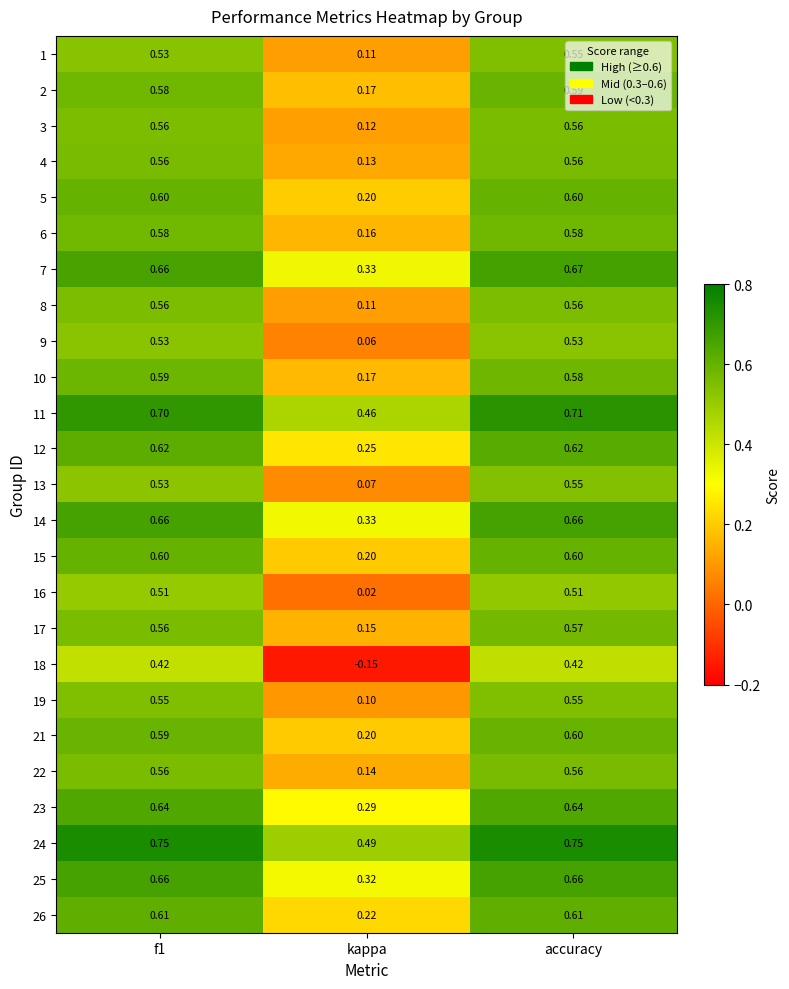

At which label does 16 reach its minimum?

kappa